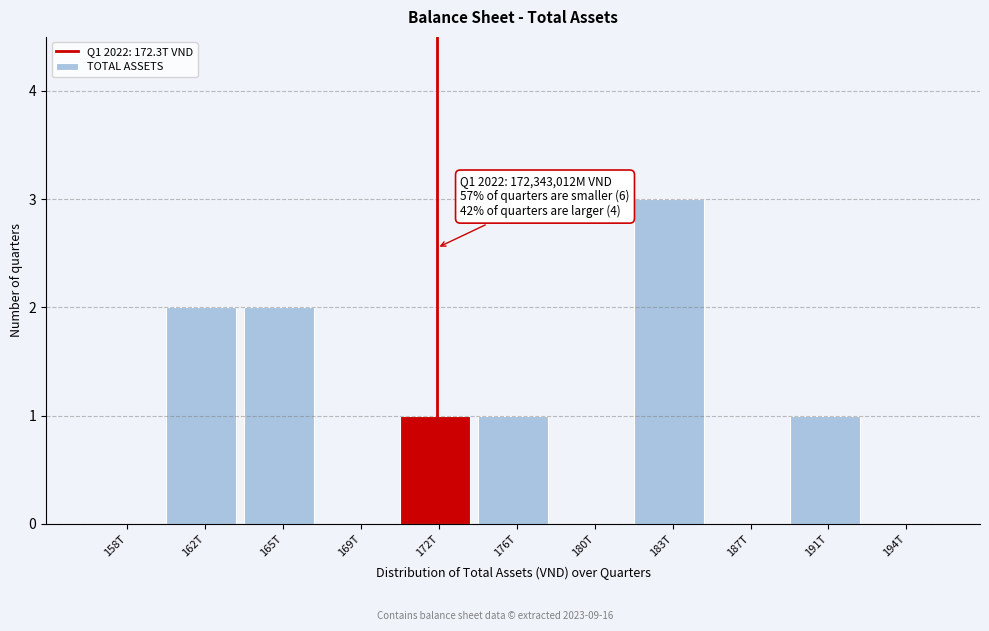

Reading left to right, what are all the values shown in this chart?

158T=0	162T=2	165T=2	169T=0	172T=1	176T=1	180T=0	183T=3	187T=0	191T=1	194T=0